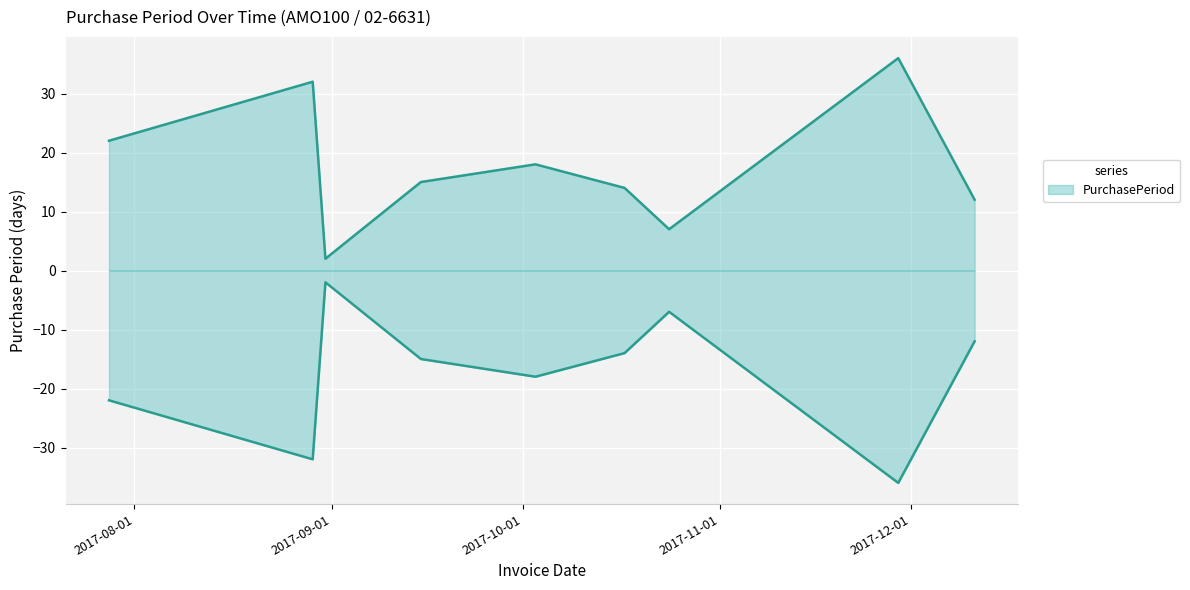

Reading right to left, extract all data points from this chart.

2017-12-11=12	2017-11-29=36	2017-10-24=7	2017-10-17=14	2017-10-03=18	2017-09-15=15	2017-08-31=2	2017-08-29=32	2017-07-28=22